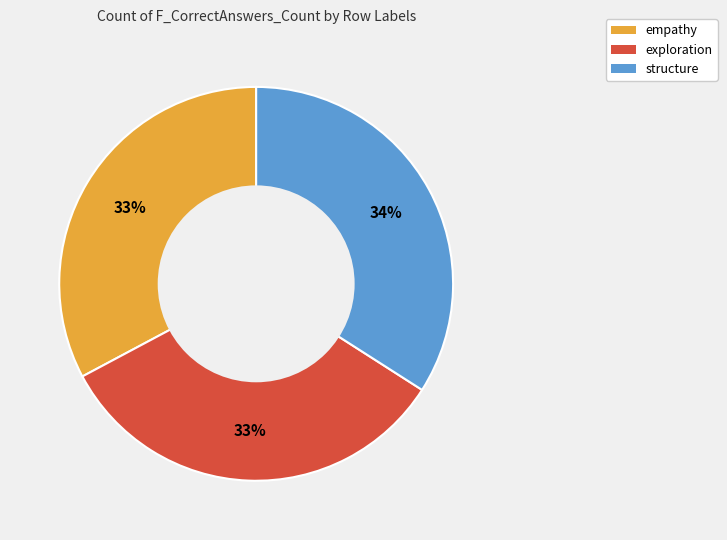

Do structure and empathy together represent more than half of the pie?

Yes